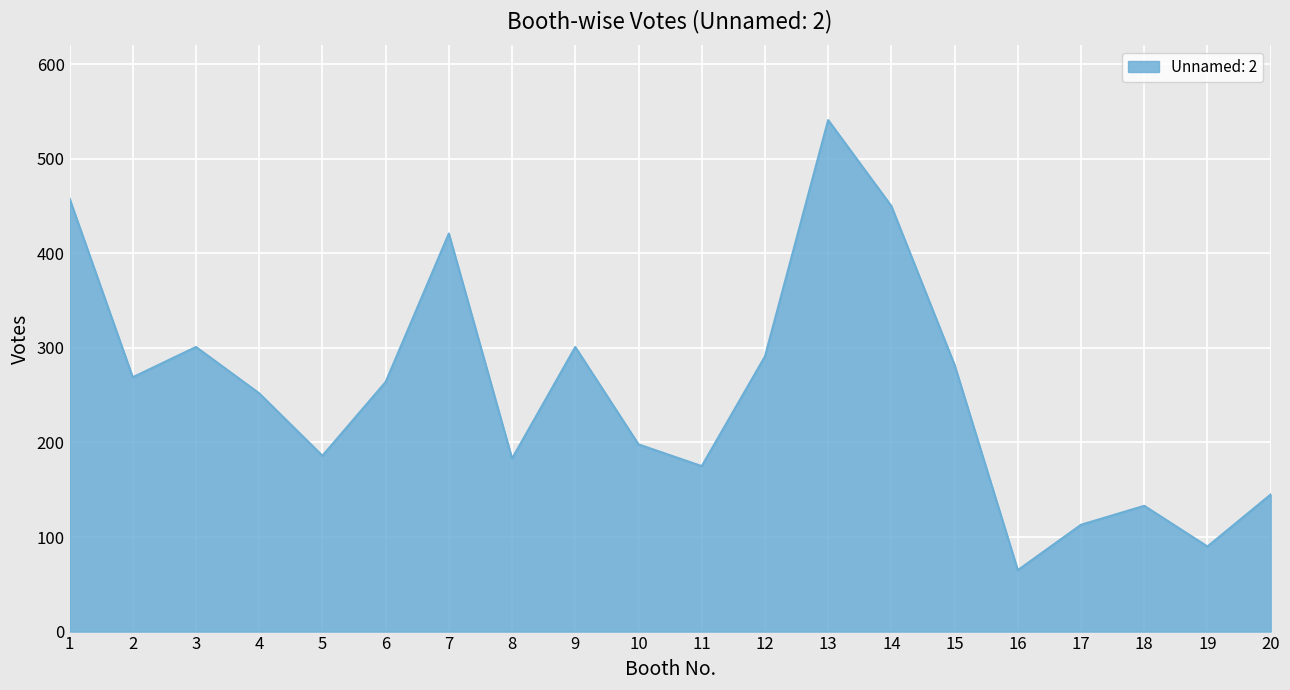

Read the value at 7, to the nearest 50.

400